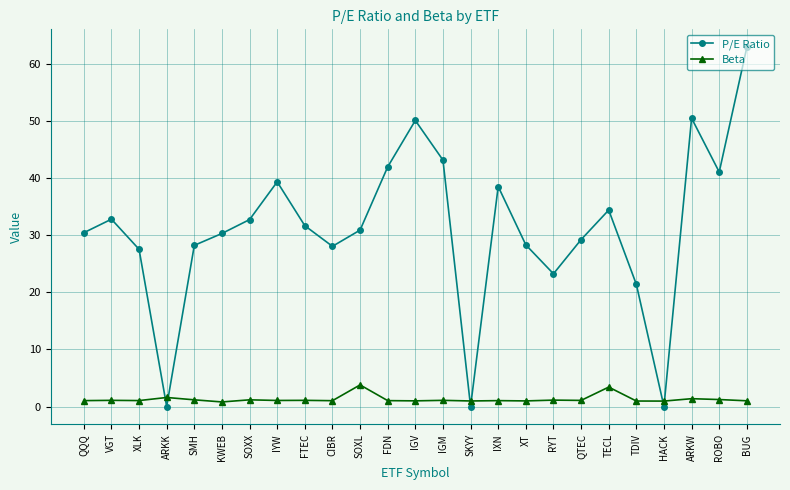

How many times do P/E Ratio and Beta cross each other?

6